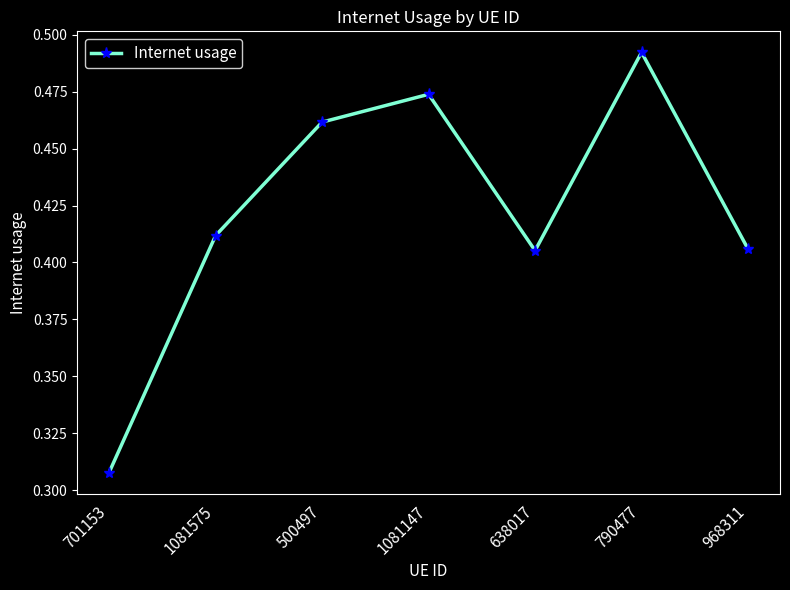

How many interior local peaks (higher than both neighbors) does the data have?

2